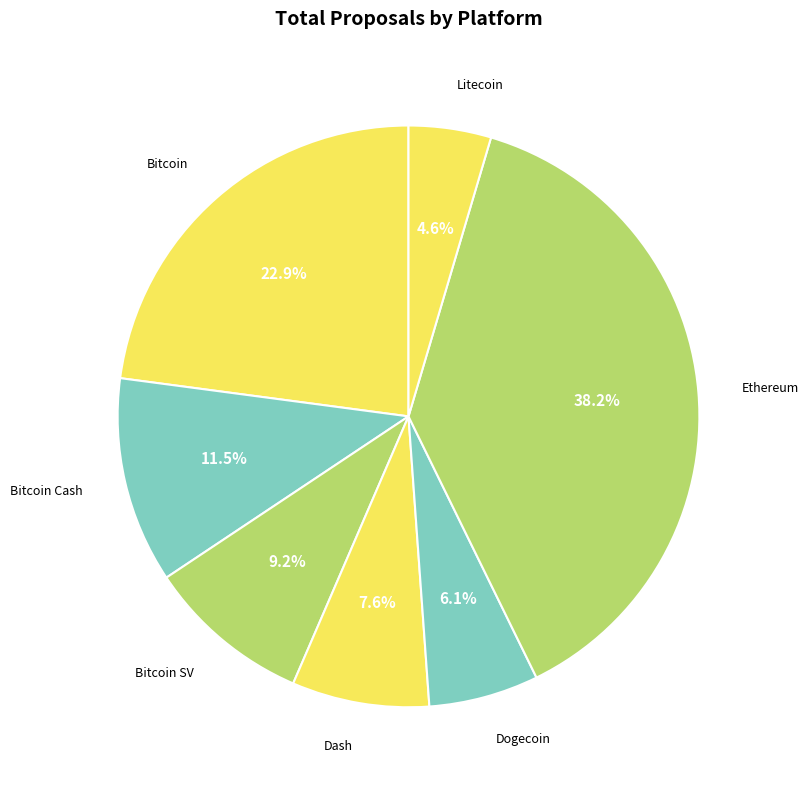

Rank the categories by value from highest to lowest.

Ethereum, Bitcoin, Bitcoin Cash, Bitcoin SV, Dash, Dogecoin, Litecoin